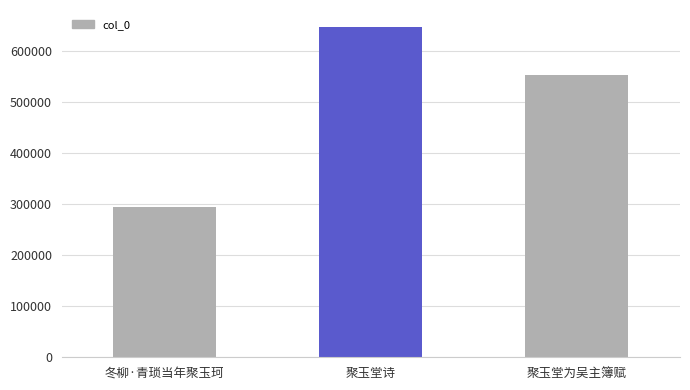

What is the sum of the values at 聚玉堂诗 and 冬柳·青琐当年聚玉珂?

942321